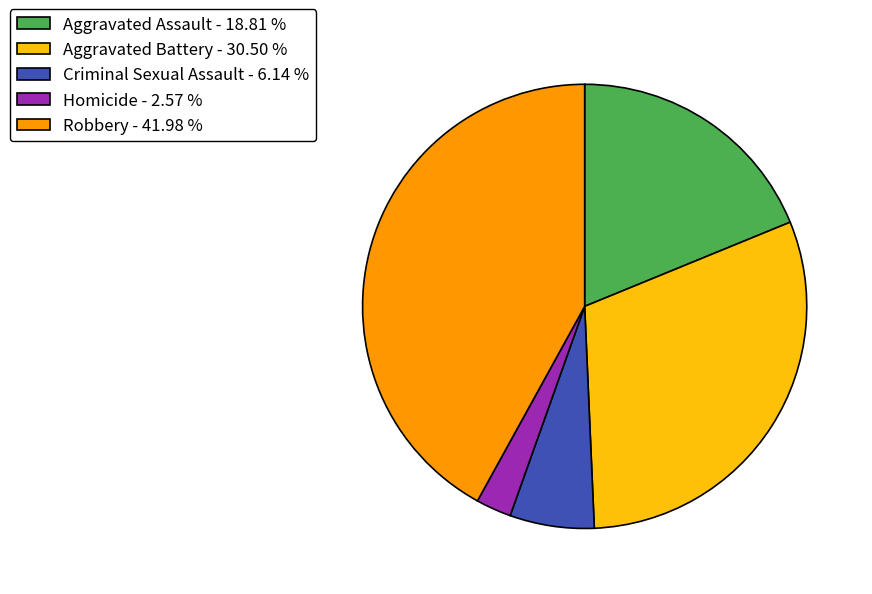

Which has a higher value, Homicide or Aggravated Battery?

Aggravated Battery